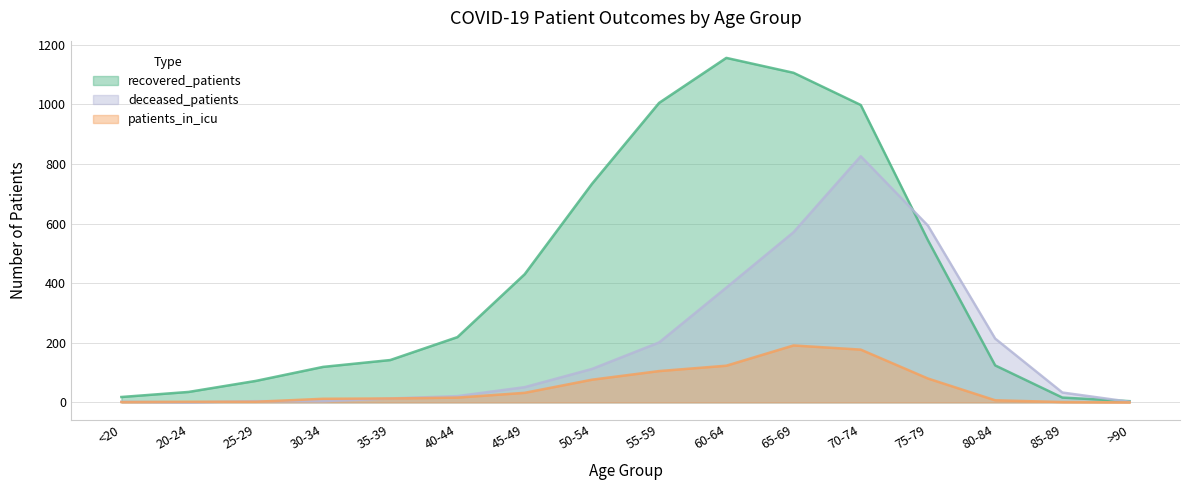

What is the label of the 14th point from the right?

25-29